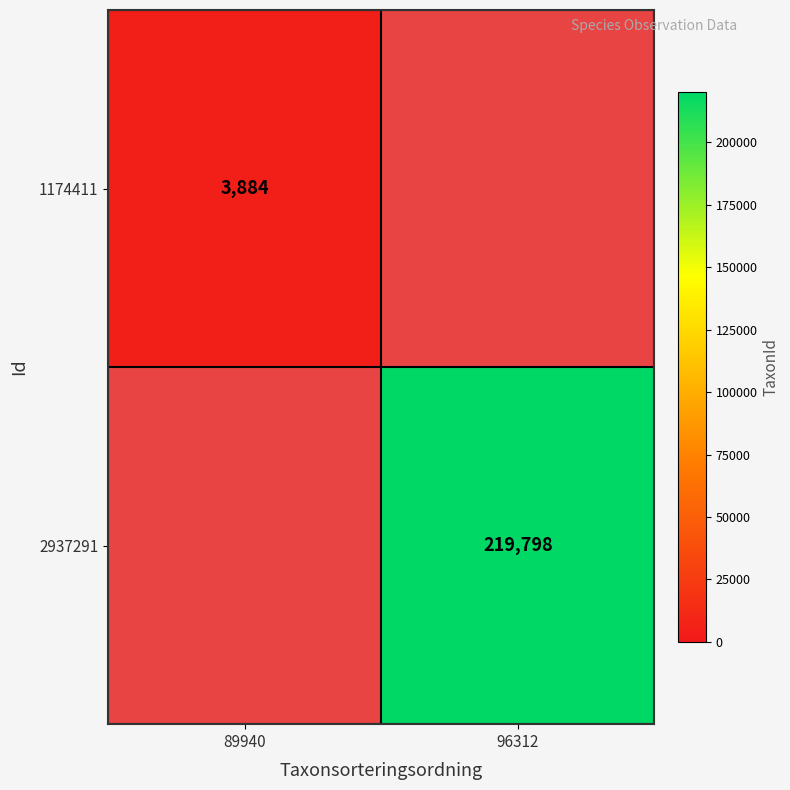

True or false: 2937291 has a value of 219798 at 96312.

True